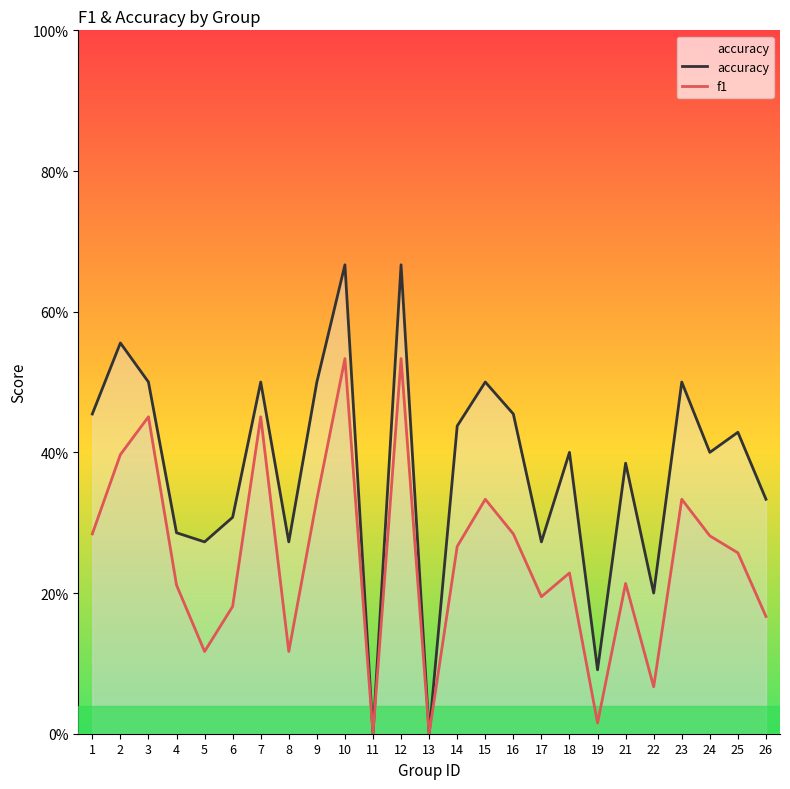

True or false: f1 and accuracy cross at least once.

False